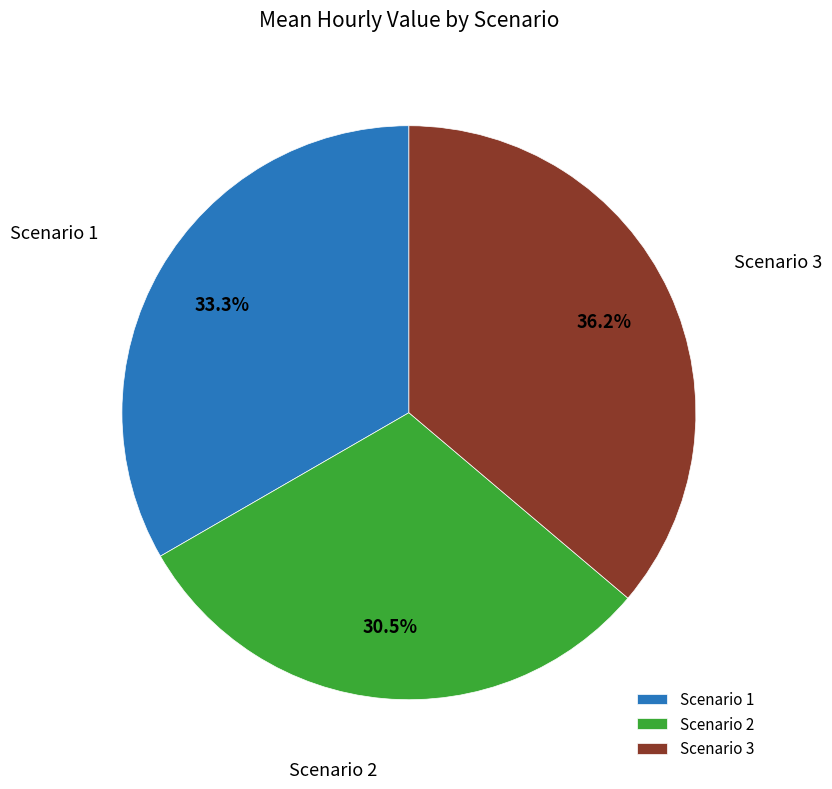

To the nearest percent, what is the average slice percentage?

33%